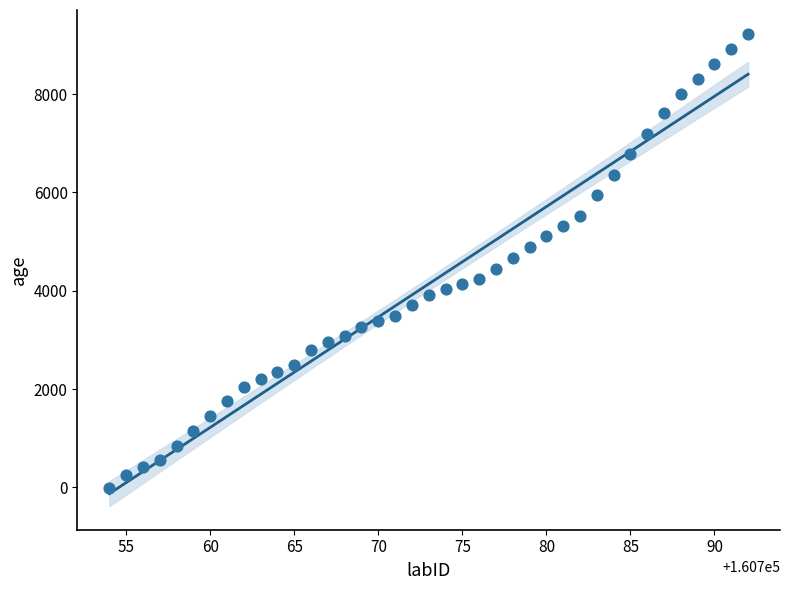

What is the range of X values (max minus min)?

38